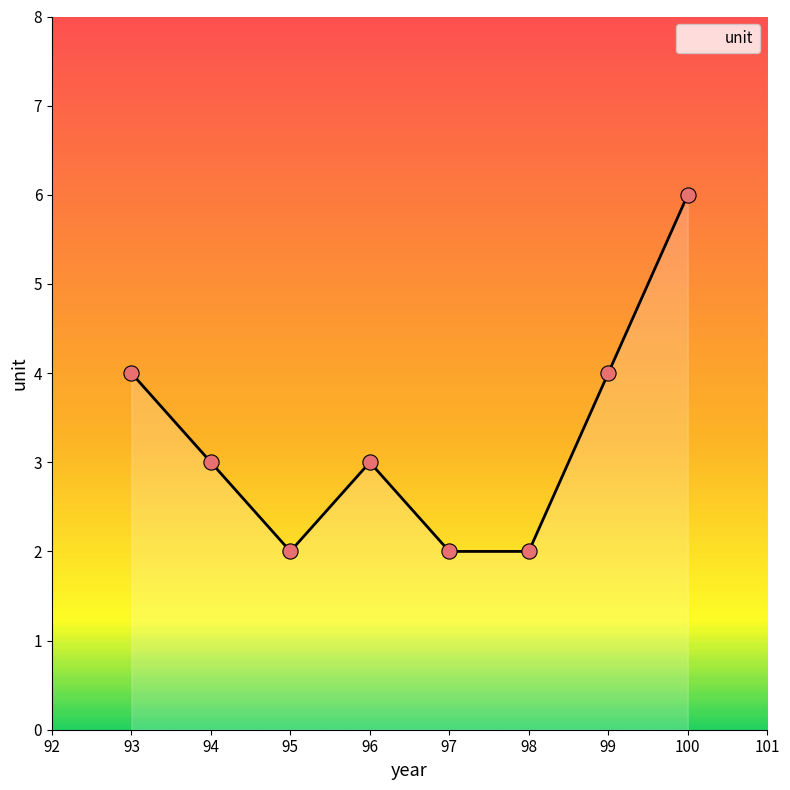

What is the change in value from 97 to 100?

+4